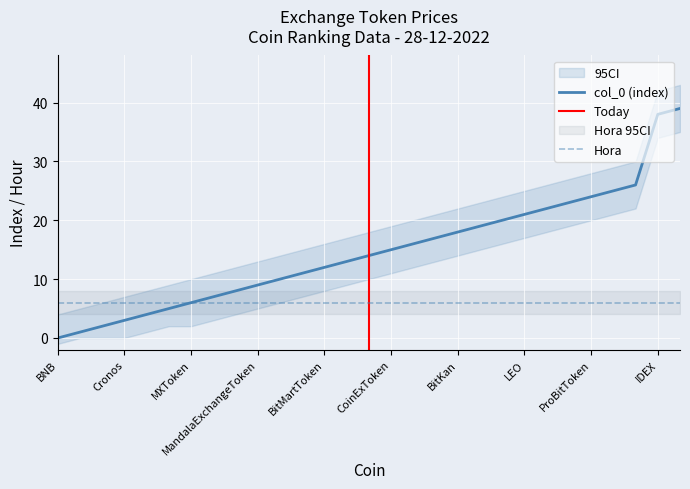

Is it true that Hora equals 3 at Cronos?

False